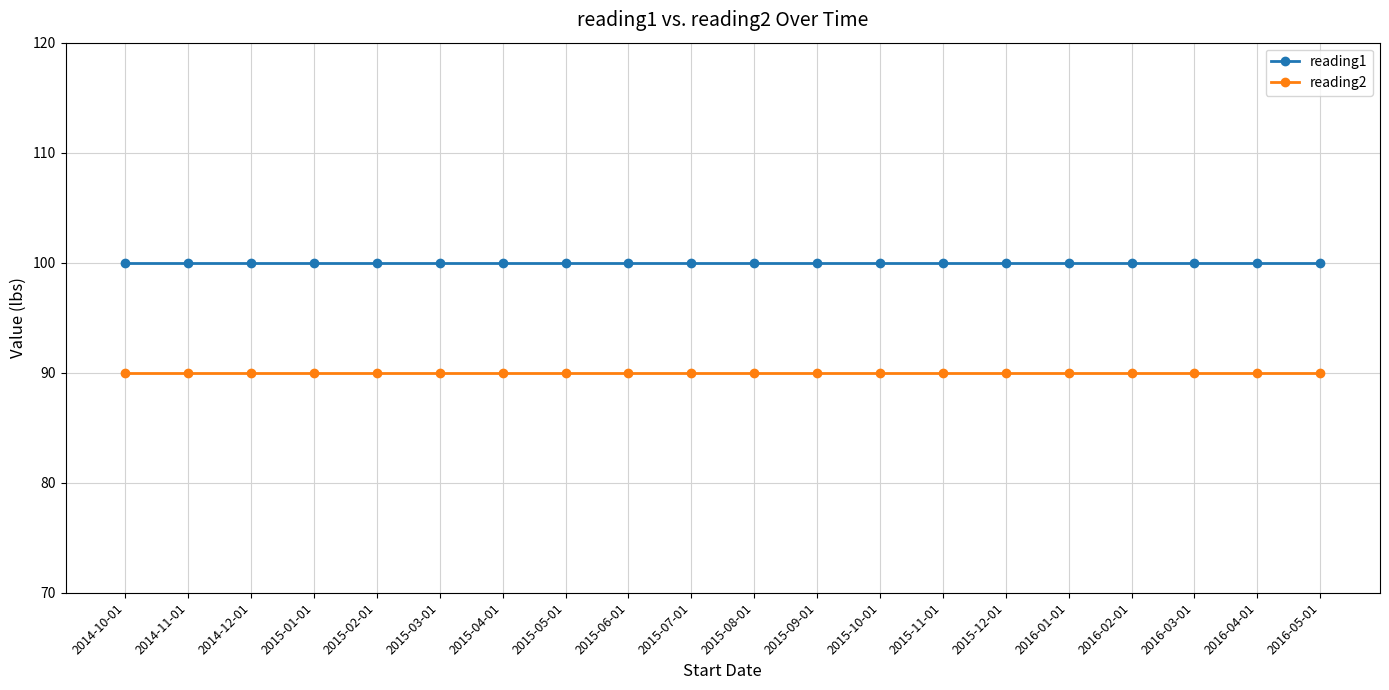

What is the greatest value displayed?

100